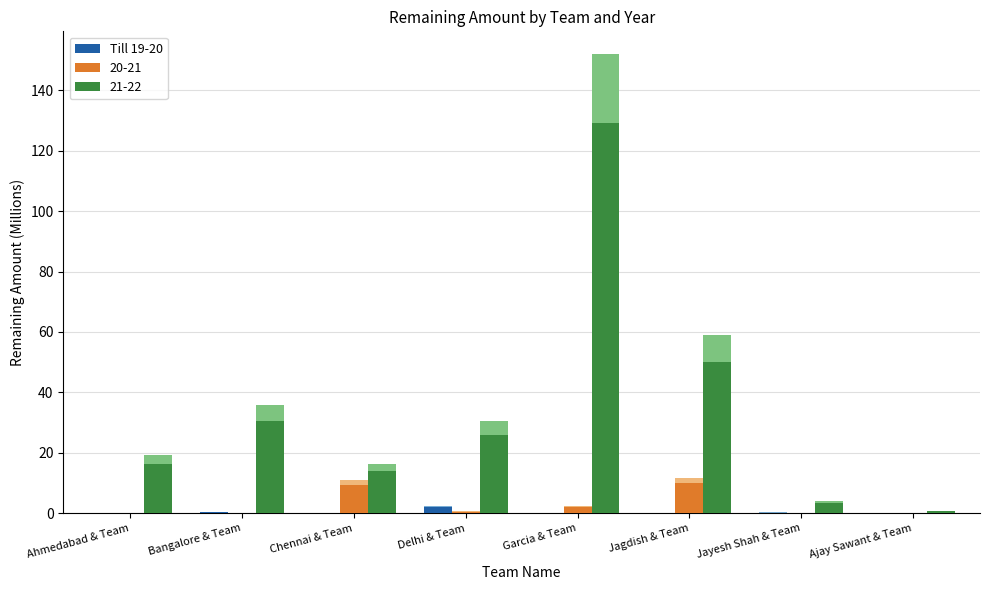

Is it true that the value at Bangalore & Team is 0.4?

False